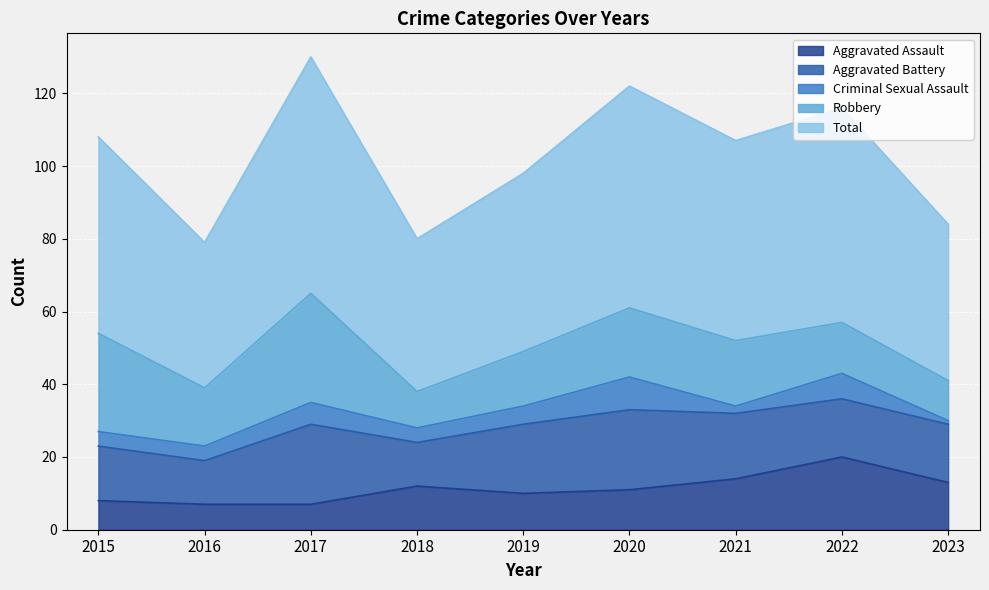

How many intersections are there between Robbery and Aggravated Assault?

3